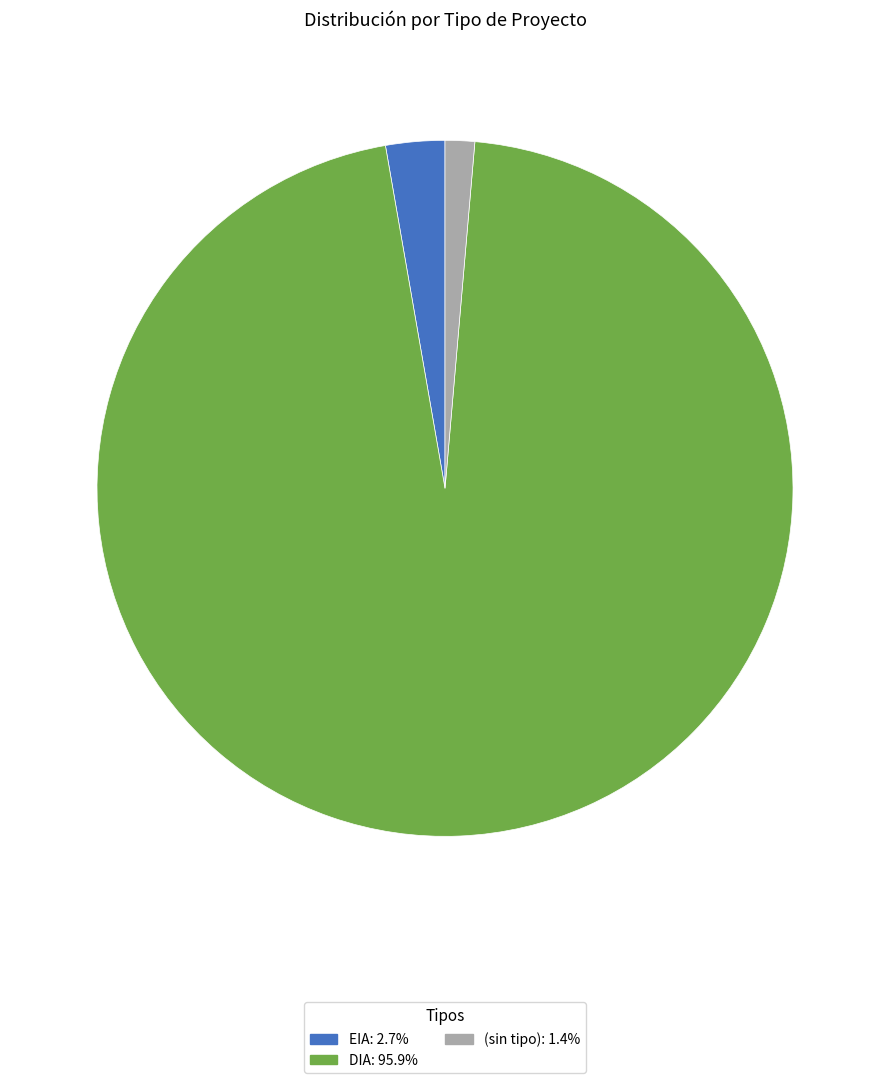

Does any single category account for the majority?

Yes